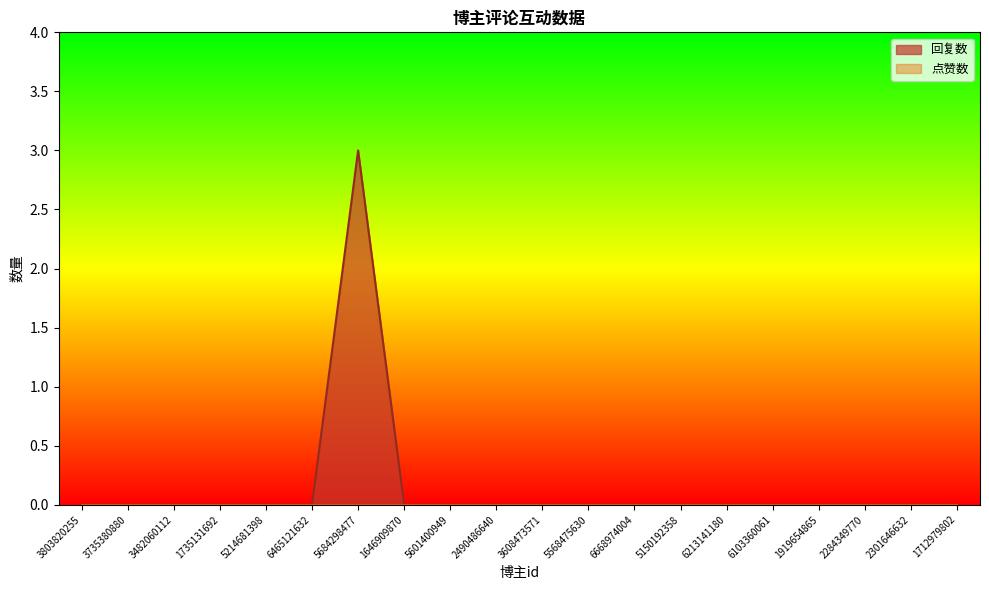

Reading left to right, what are all the values shown in this chart?

3803820255=0	3735380880=0	3482060112=0	1735131692=0	5214681398=0	6465121632=0	5684298477=3	1646909870=0	5601400949=0	2490486640=0	3608473571=0	5568475630=0	6668974004=0	5150192358=0	6213141180=0	6103360061=0	1919654865=0	2284349770=0	2301646632=0	1712979802=0